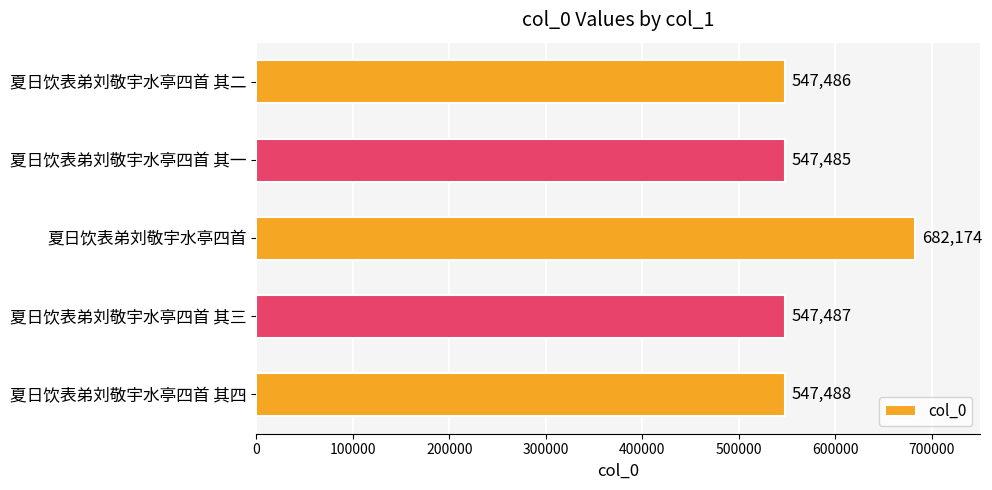

At which label is the value closest to 614829?

夏日饮表弟刘敬宇水亭四首 其四